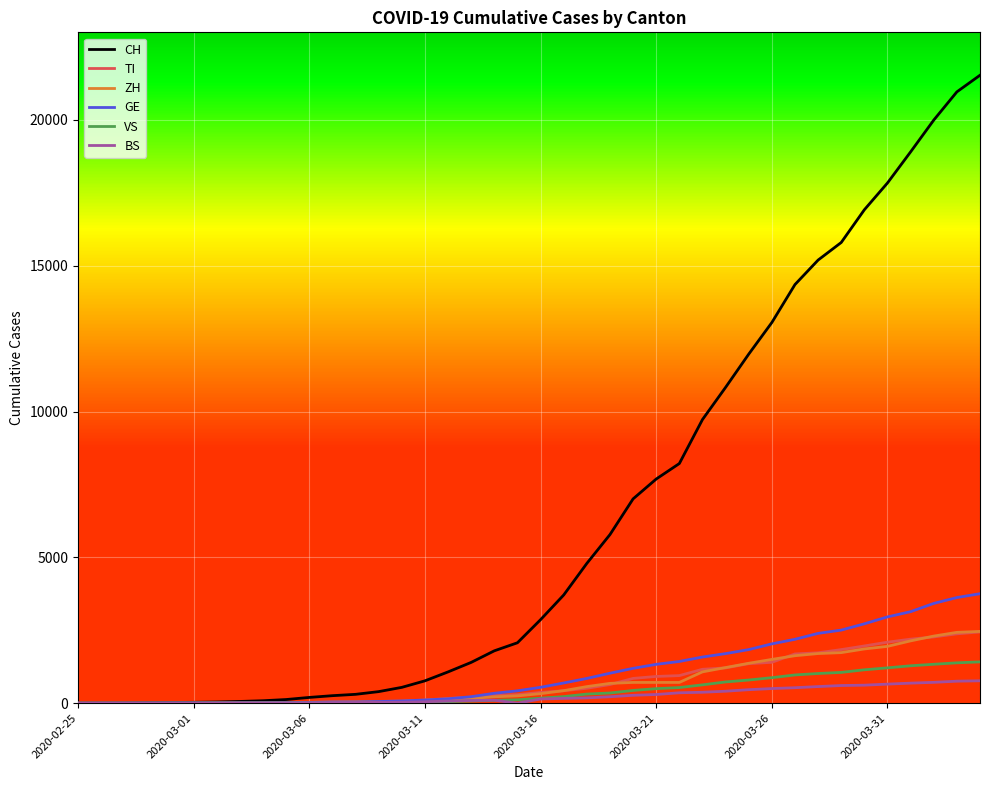

What is the difference between the maximum and minimum values in the CH series?

21529